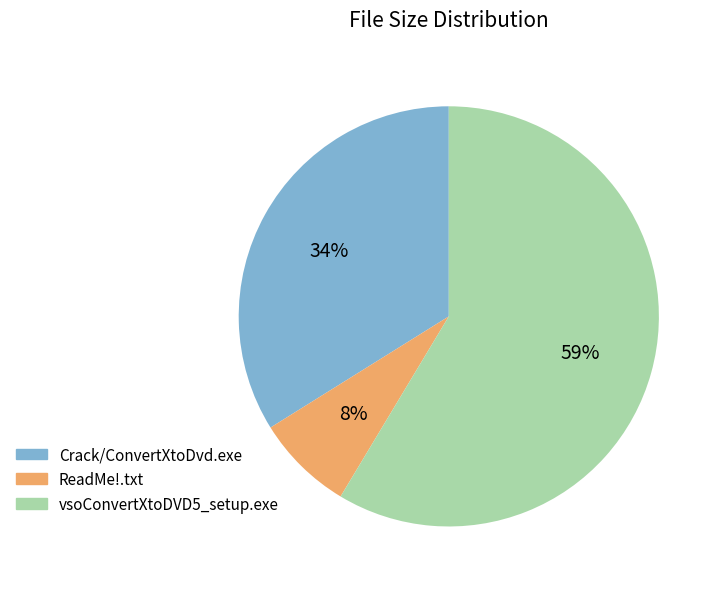

Which category accounts for the majority?

vsoConvertXtoDVD5_setup.exe